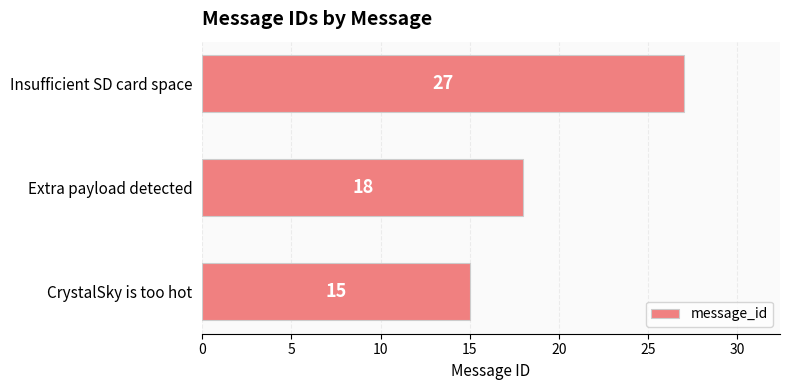

What is the change in value from CrystalSky is too hot to Extra payload detected?

+3